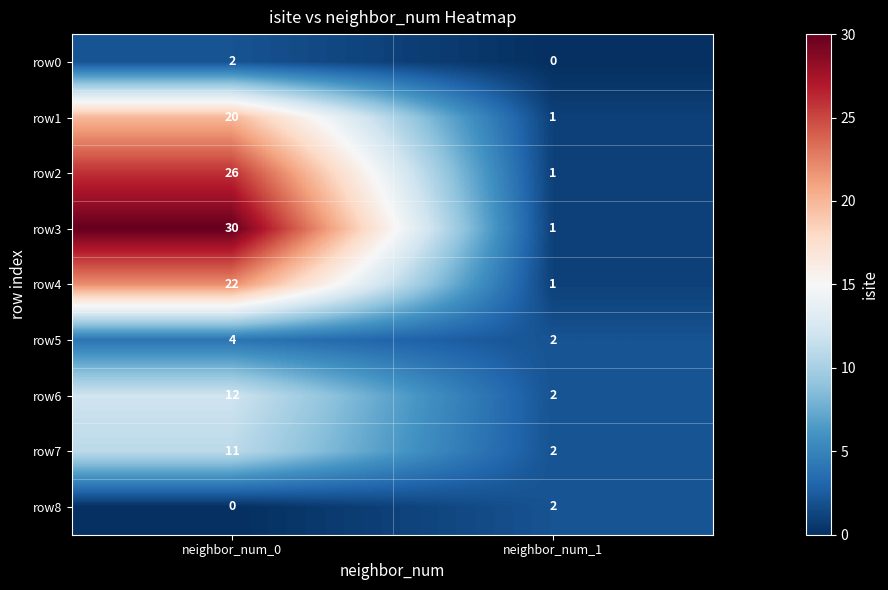

At which label does row5 reach its minimum?

neighbor_num_1